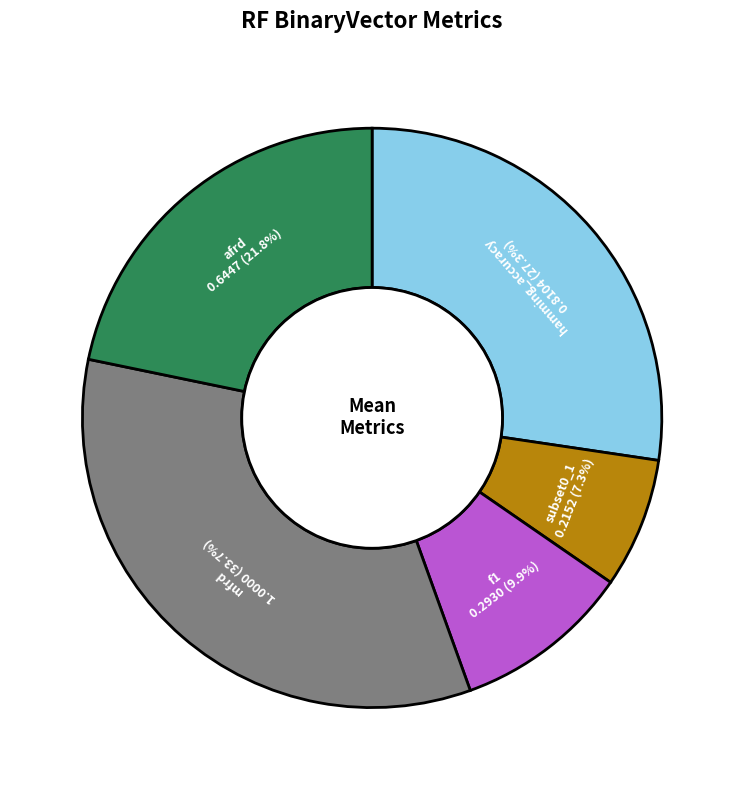

Is hamming_accuracy the majority of the pie?

No